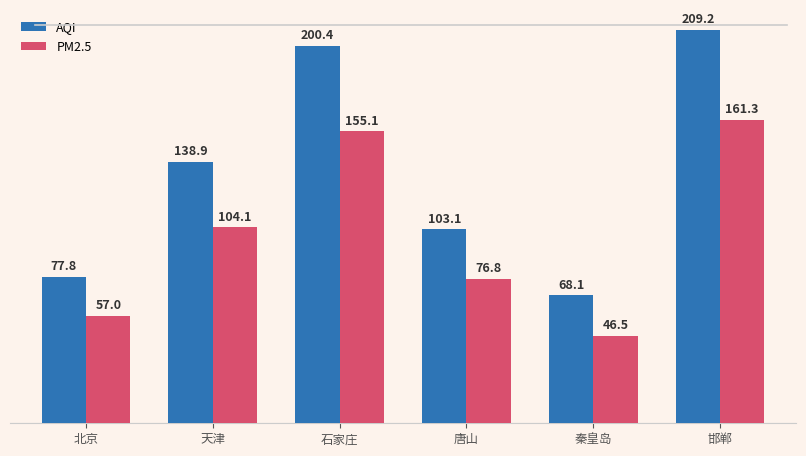

What is the sum of the AQI values at 唐山 and 天津?

241.9